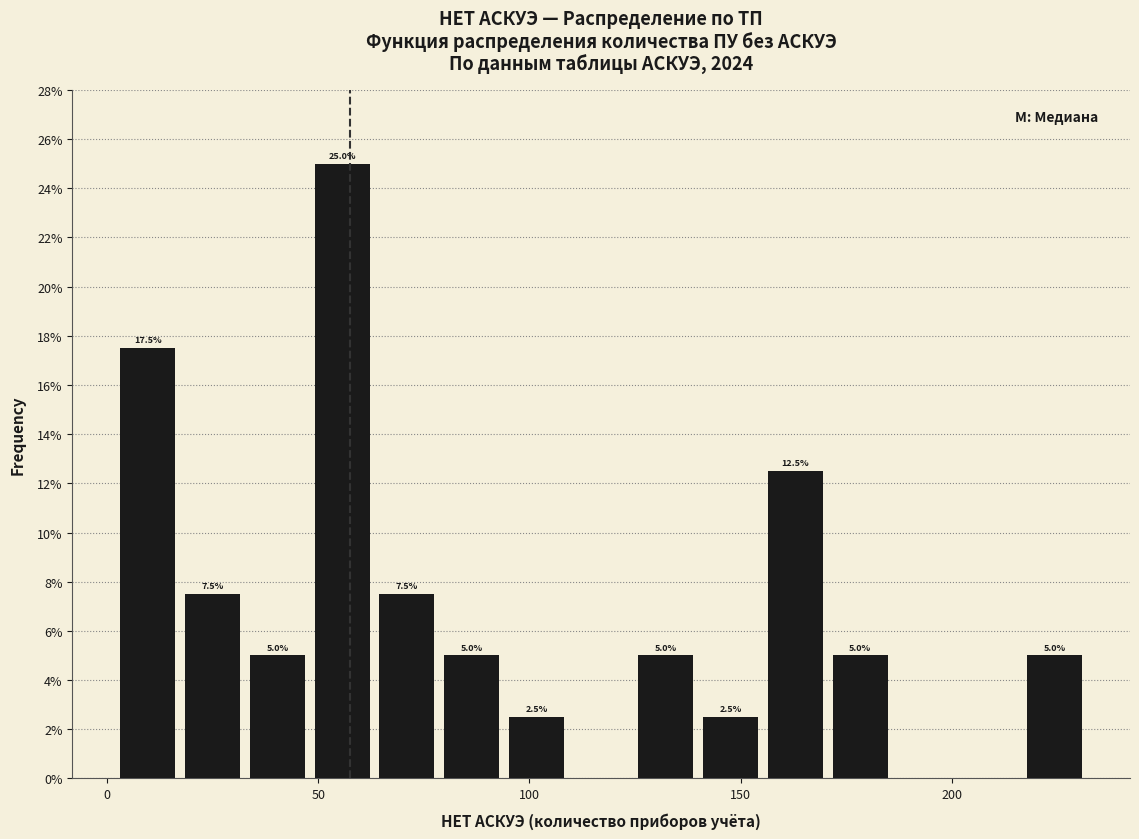

Around what value on the x-axis is the tallest bar? Give the approximate position of its centre, as read against the axis.

55